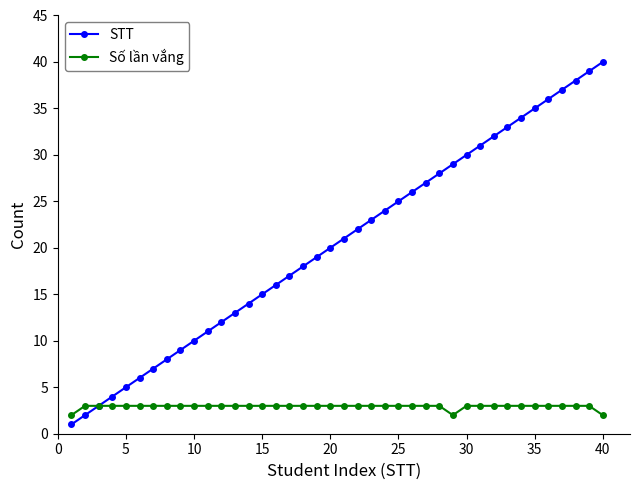

What is the sum of all Số lần vắng values?

117